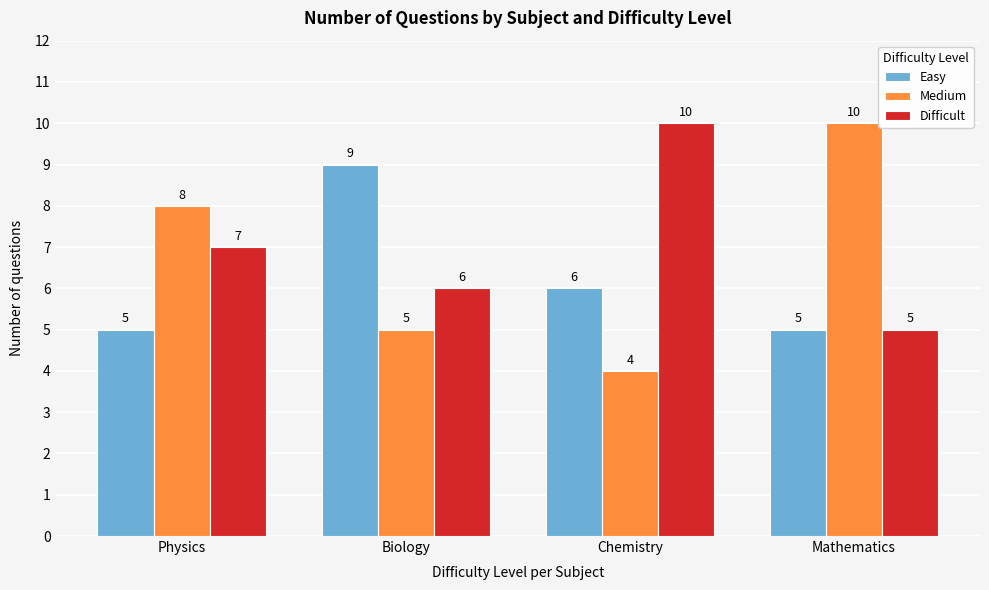

Reading left to right, what are all the values shown in this chart?

Easy: Physics=5	Biology=9	Chemistry=6	Mathematics=5
Medium: Physics=8	Biology=5	Chemistry=4	Mathematics=10
Difficult: Physics=7	Biology=6	Chemistry=10	Mathematics=5